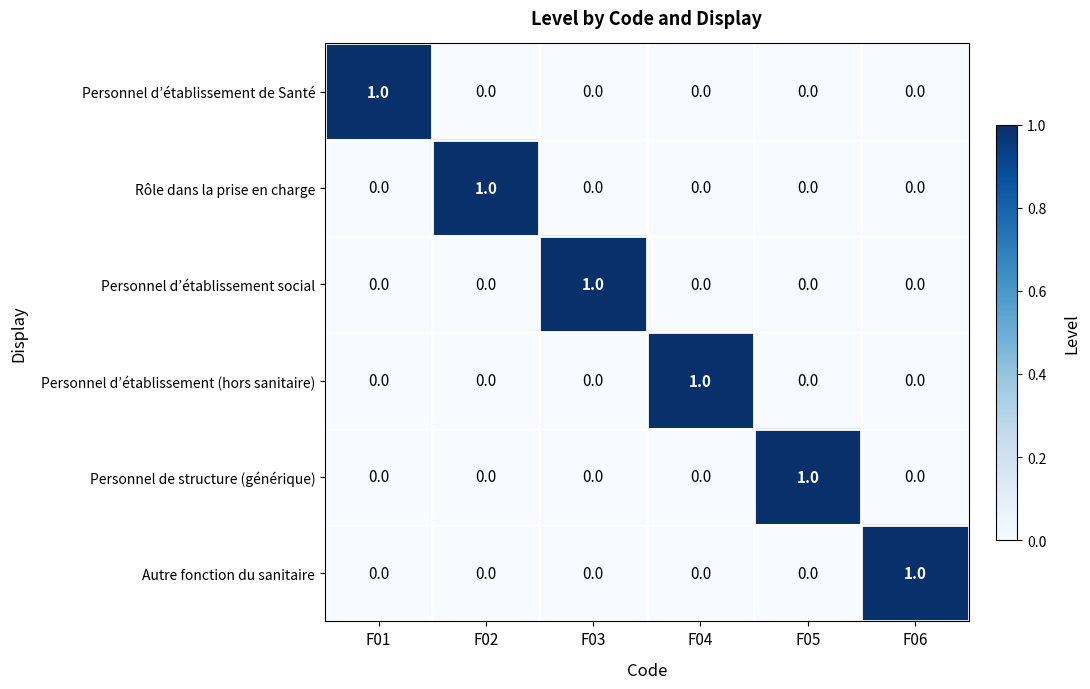

The value of Personnel d’établissement social at F01 is 1. True or false?

False